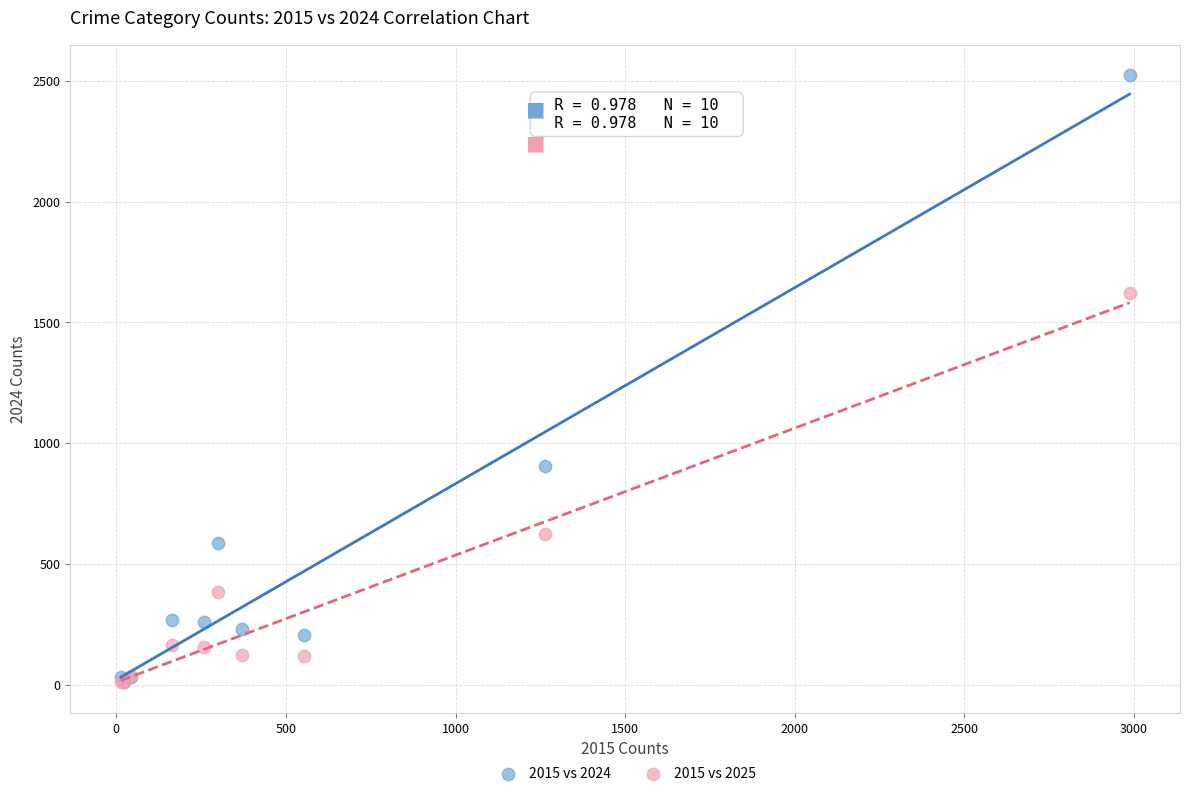

In the 2015 vs 2025 series, what Y value is closest to 814?

624